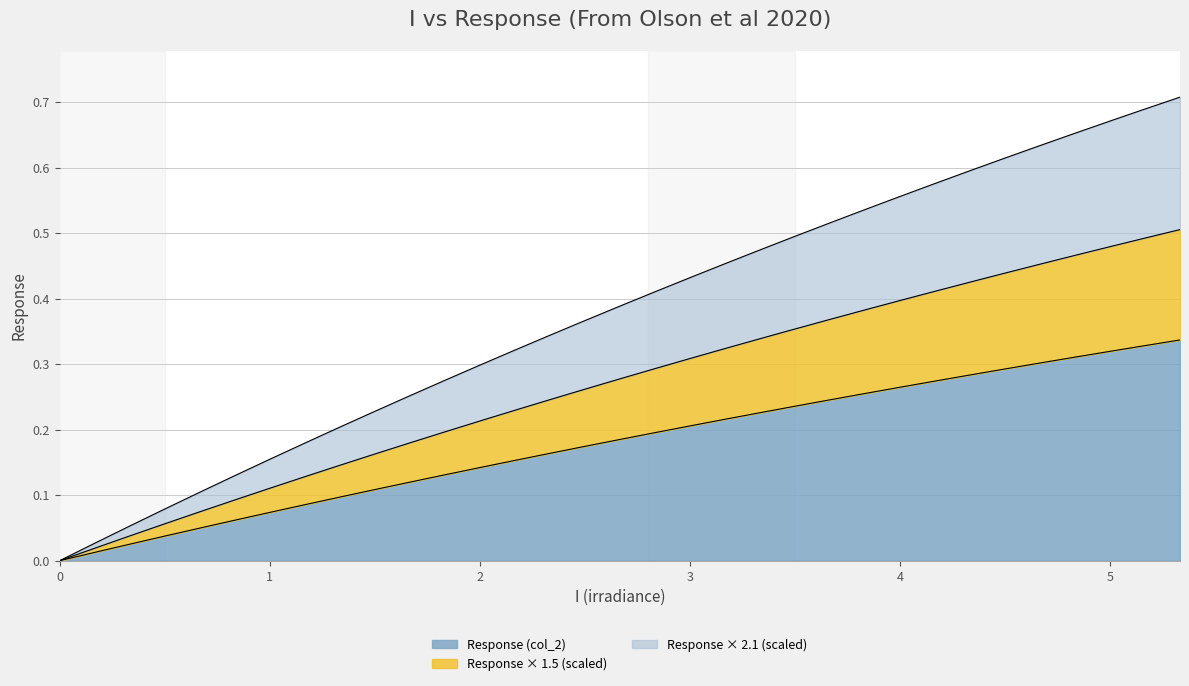

Reading left to right, extract all data points from this chart.

0.0	0.0	0.0	0.0	0.0	0.1	0.1	0.1	0.1	0.1	0.1	0.1	0.1	0.2	0.2	0.2	0.2	0.2	0.2	0.2	0.2	0.2	0.2	0.3	0.3	0.3	0.3	0.3	0.3	0.3	0.3	0.3	0.3